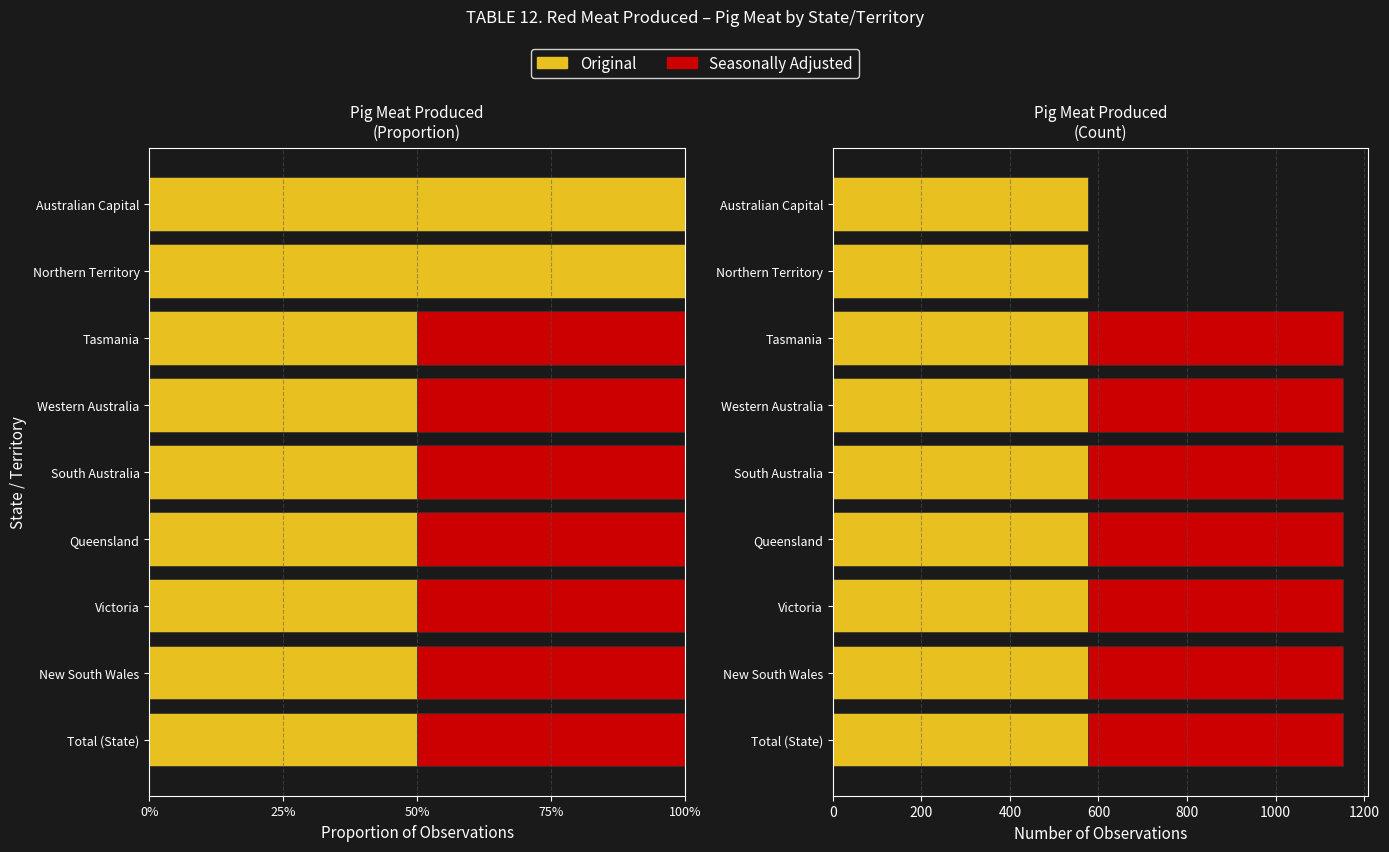

What are all the series names shown in the legend?

Original, Seasonally Adjusted